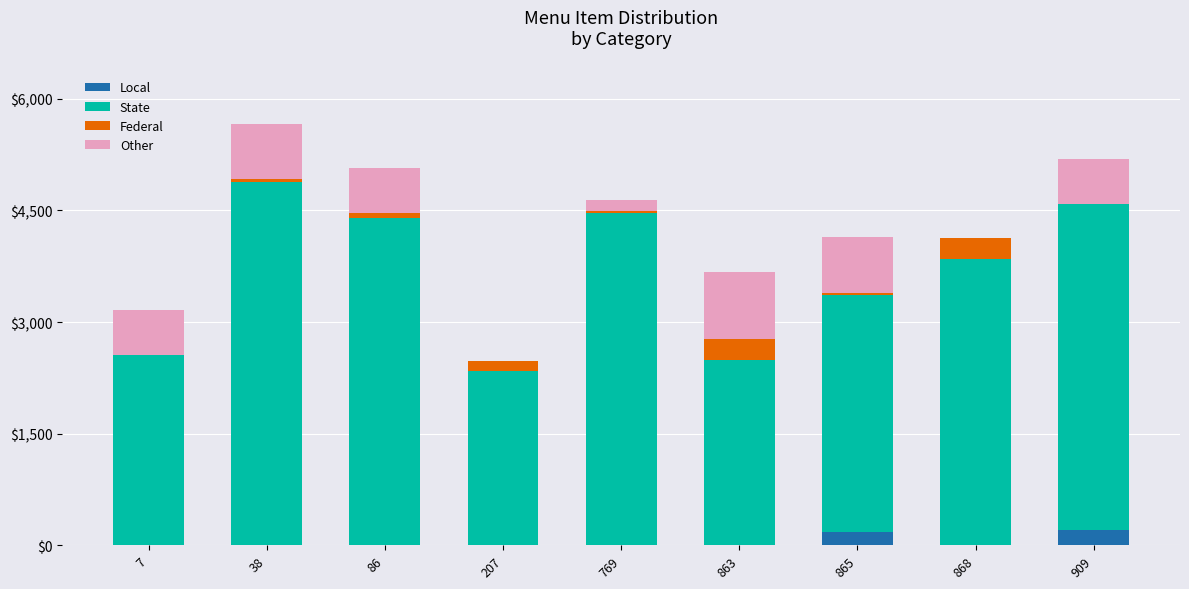

What is the highest value of the Local series?

199